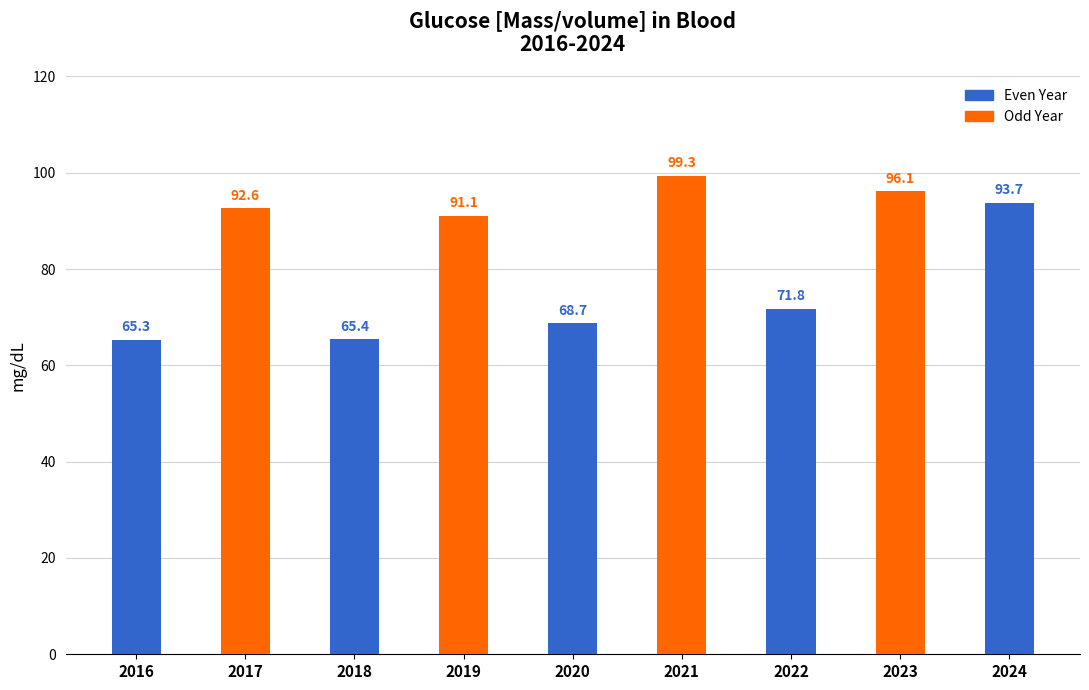

List the labels in order of value, smallest first.

2016, 2018, 2020, 2022, 2019, 2017, 2024, 2023, 2021